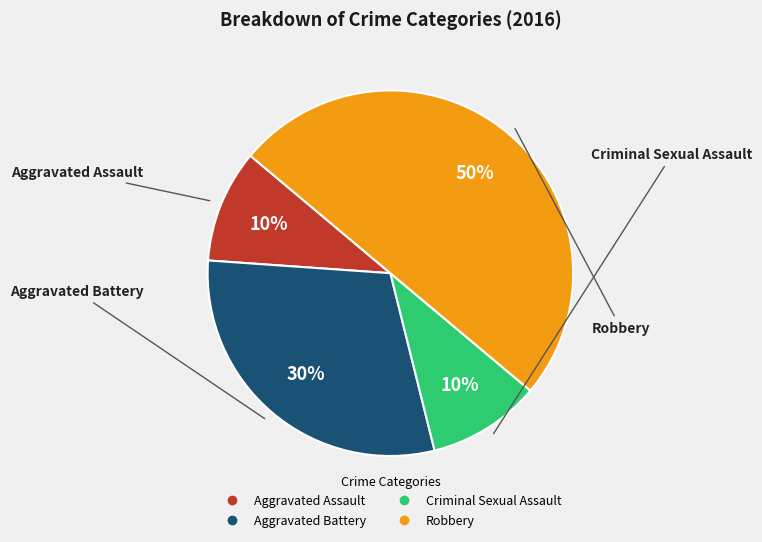

To the nearest percent, what is the average slice percentage?

25%